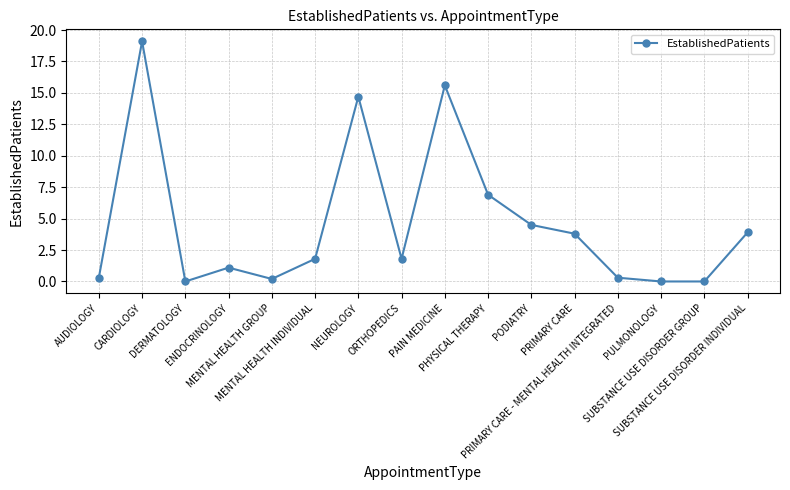

How many points are higher than both their immediate neighbors (excluding endpoints)?

4